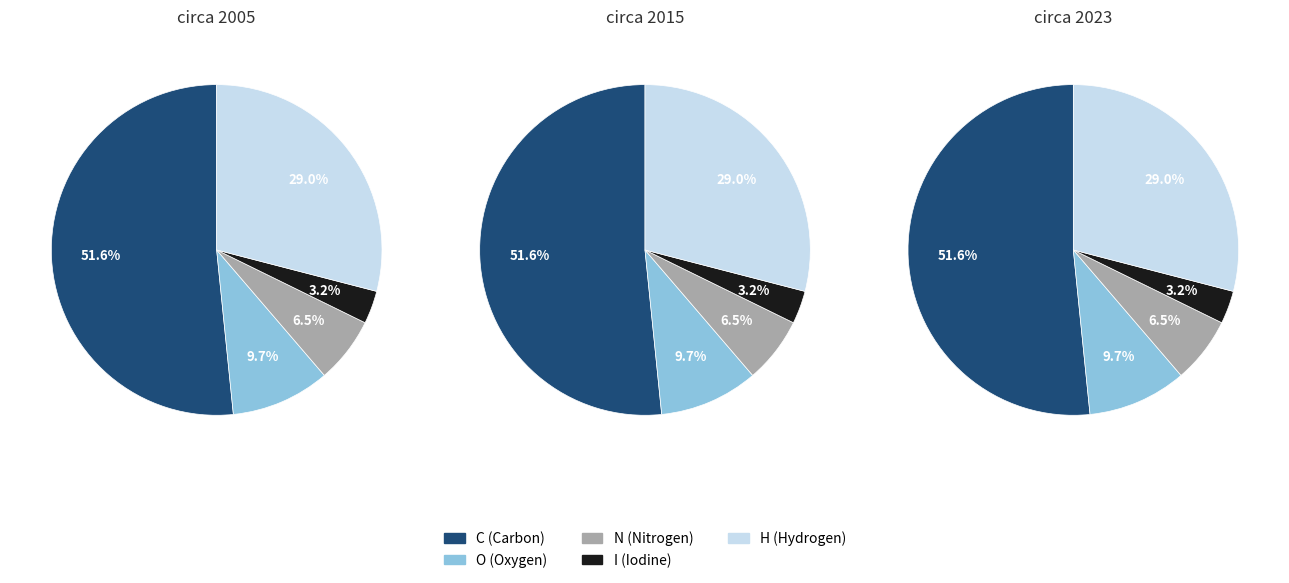

Rank the categories by value from lowest to highest.

I, N, O, H, C